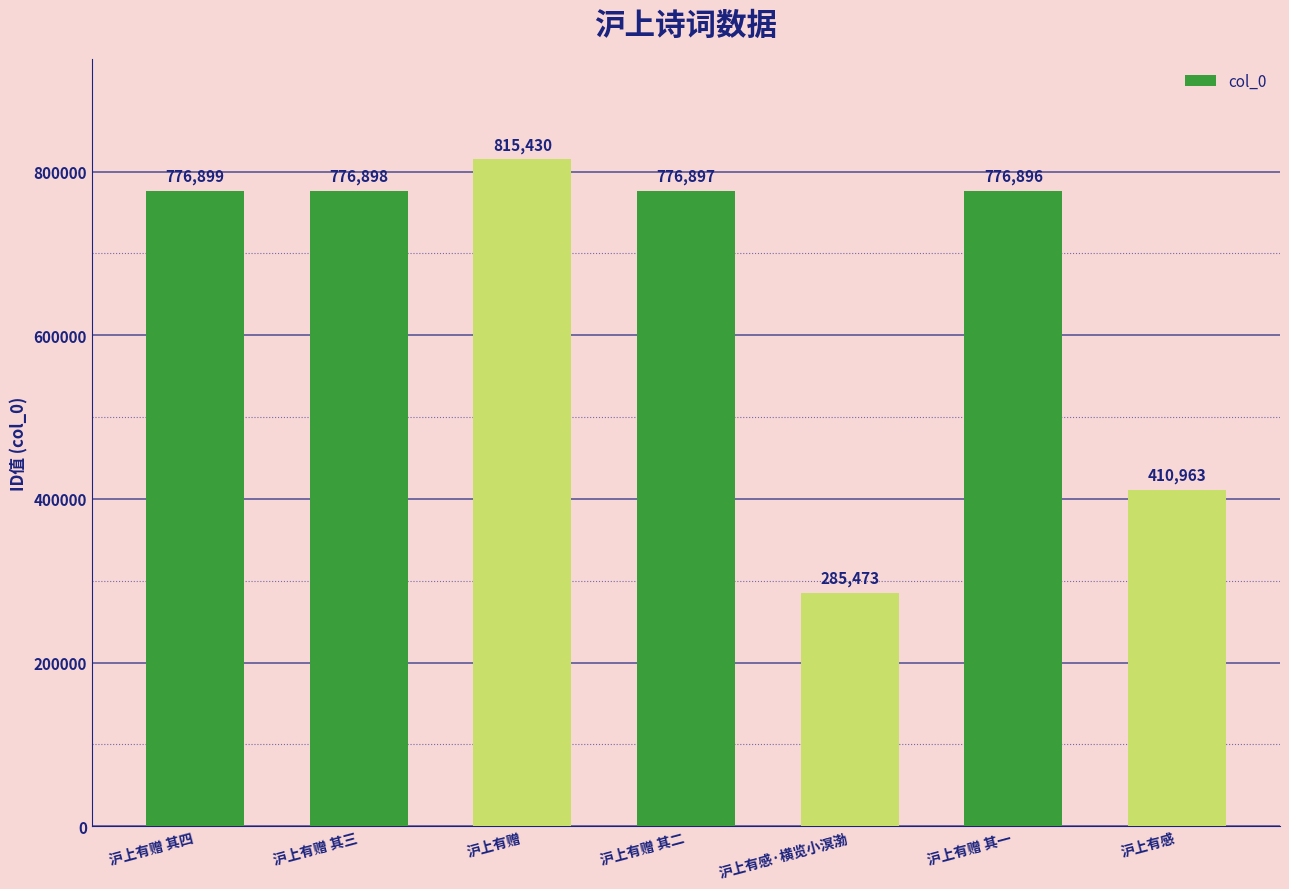

What is the ratio of the value at 沪上有感·横览小溟渤 to the value at 沪上有赠 其三?

0.4